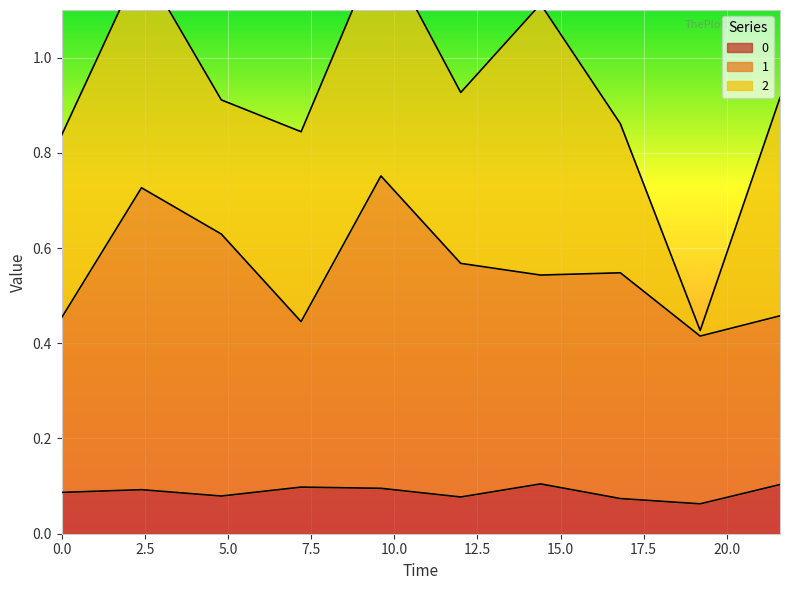

Which label corresponds to the largest value in the chart?

9.6